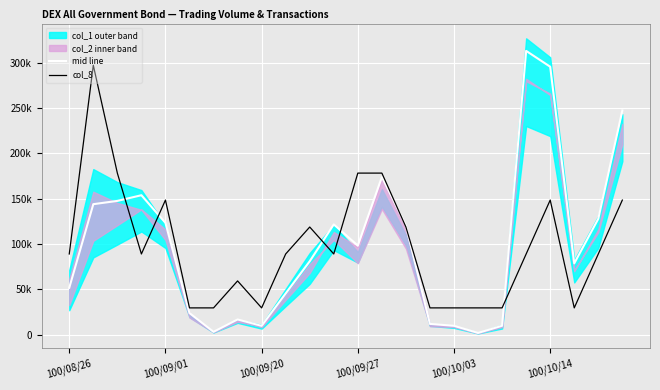

True or false: mid line has more than 2 points higher than both neighbors.

True